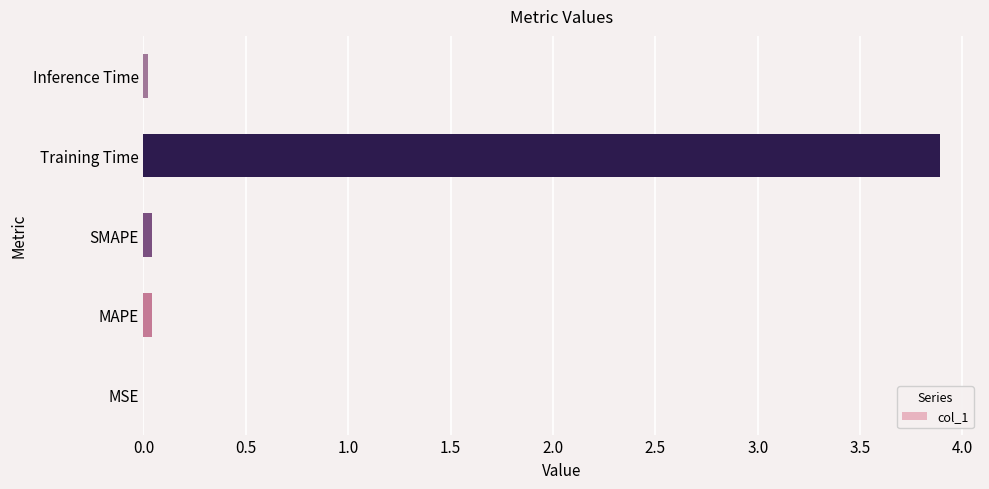

What is the maximum value shown in the chart?

3.9